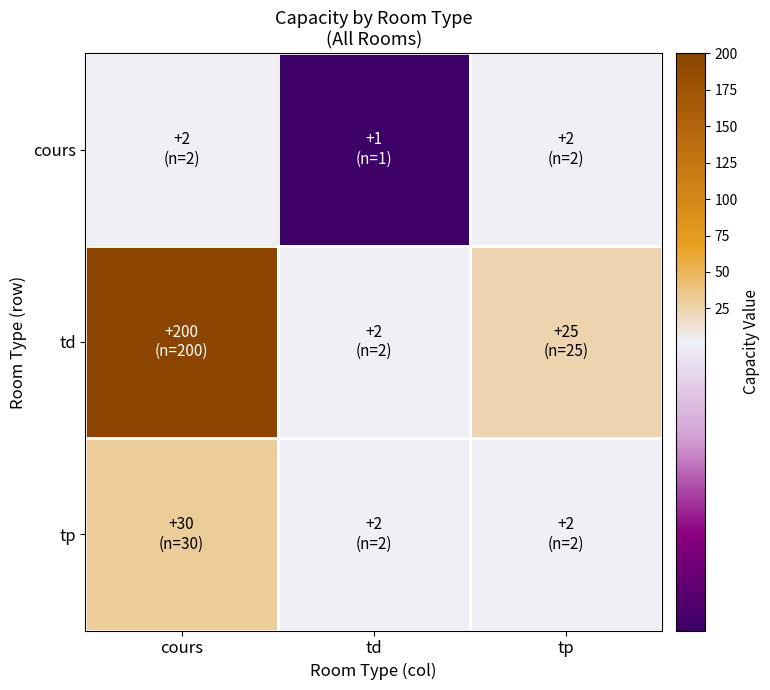

Which series changed the most between cours and tp?

td